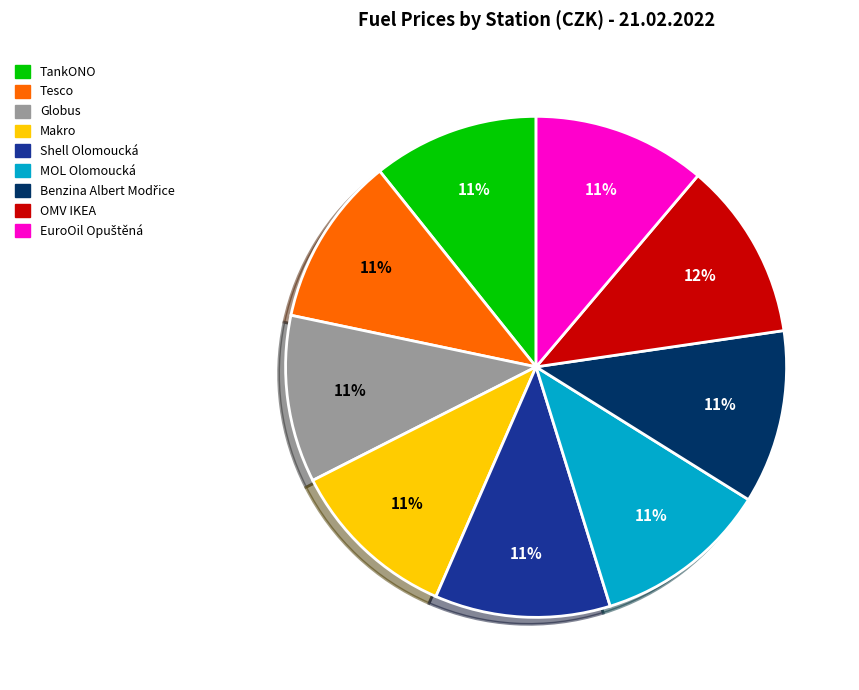

Approximately how many times larger is the value at Globus compared to Shell Olomoucká?

1.0